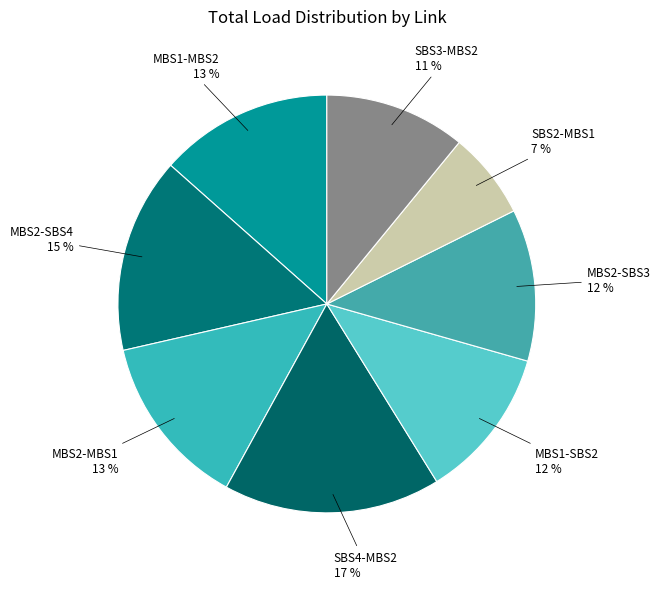

To the nearest percent, what is the difference between the largest and smallest slice percentages?

10%